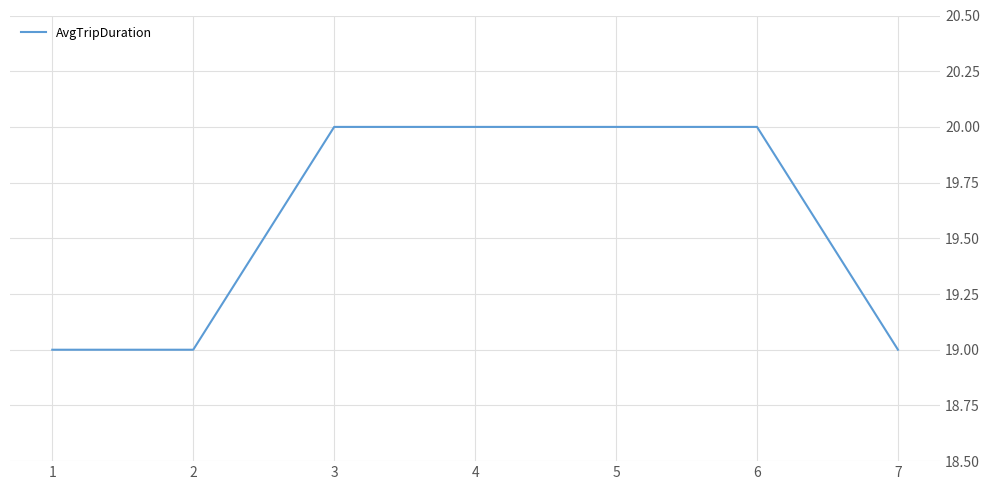

The chart shows a value of 20 at 5. True or false?

True